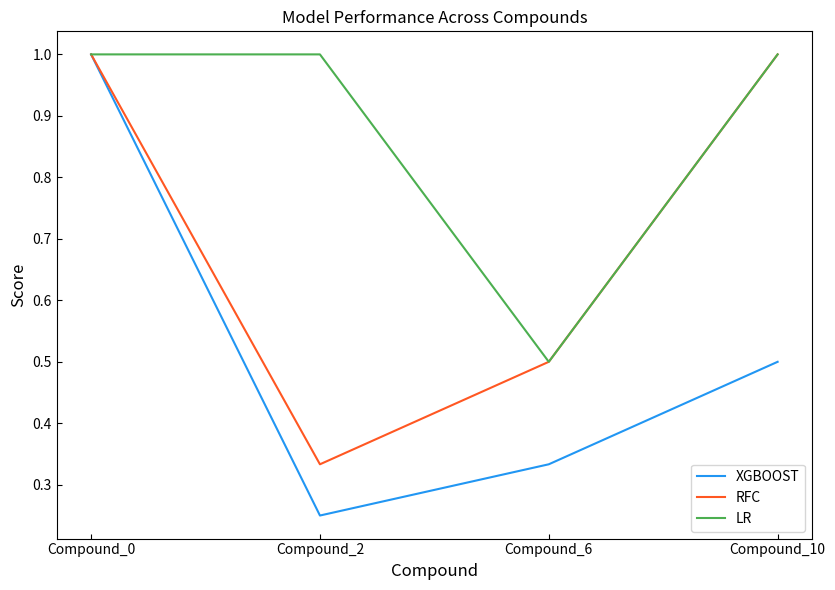

At which category is the sum across all series the highest?

Compound_0